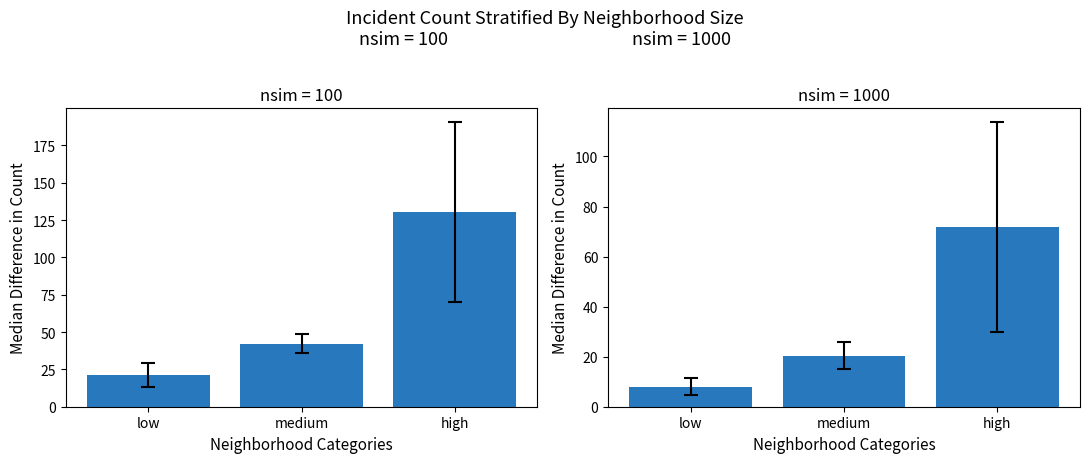

Is the value of 2015–2020 at low greater than the value of 2018–2020 at high?

No